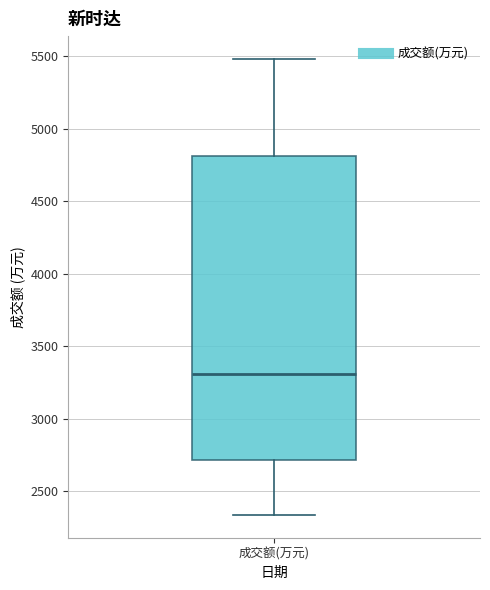

Where does the median line of the box for 成交额(万元) sit on the y-axis? The values are not printed on the chart, so give them approximately, as read against the axis.

3300